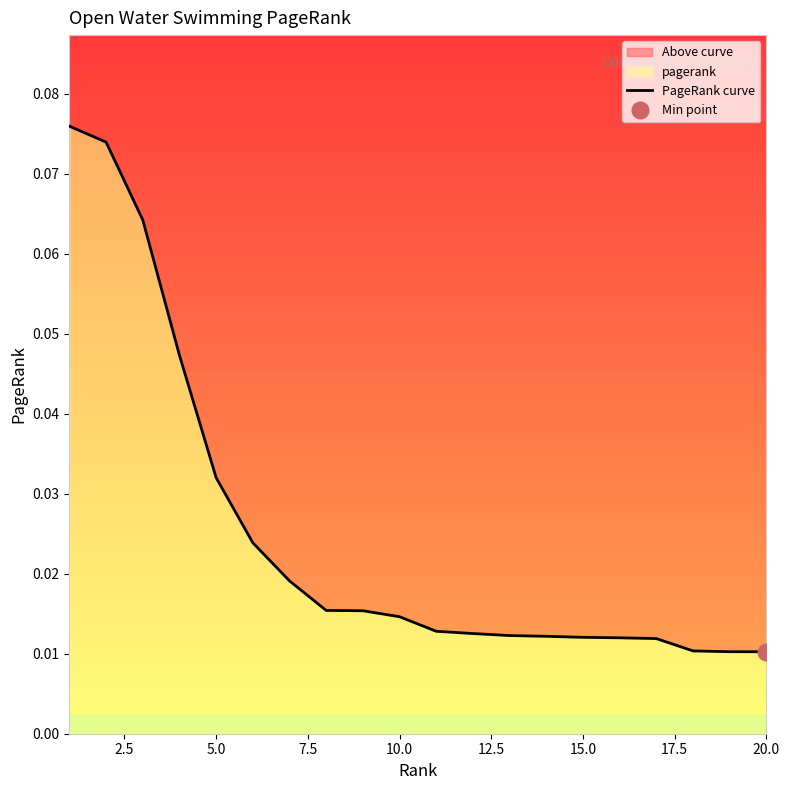

Reading left to right, transcribe all the data shown in this chart.

0.1	0.1	0.1	0.0	0.0	0.0	0.0	0.0	0.0	0.0	0.0	0.0	0.0	0.0	0.0	0.0	0.0	0.0	0.0	0.0